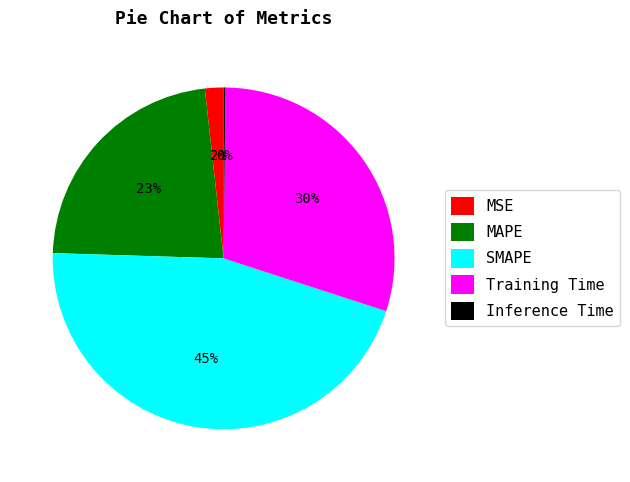

Between SMAPE and MAPE, which is larger?

SMAPE